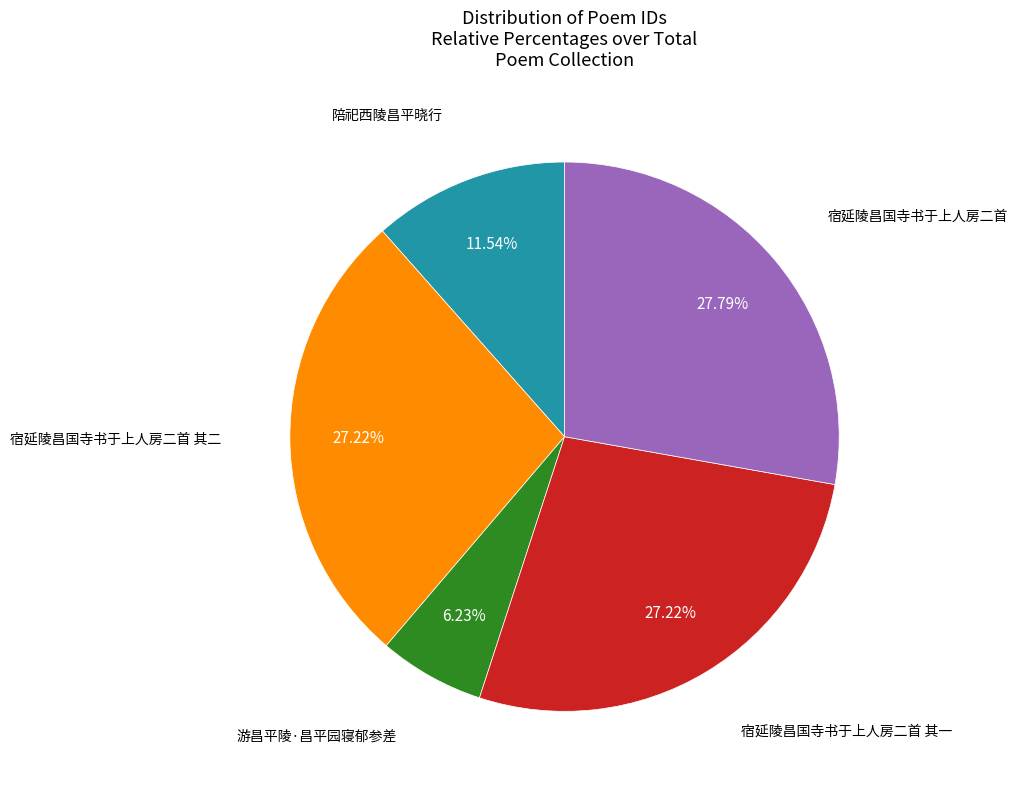

Does any single category account for the majority?

No